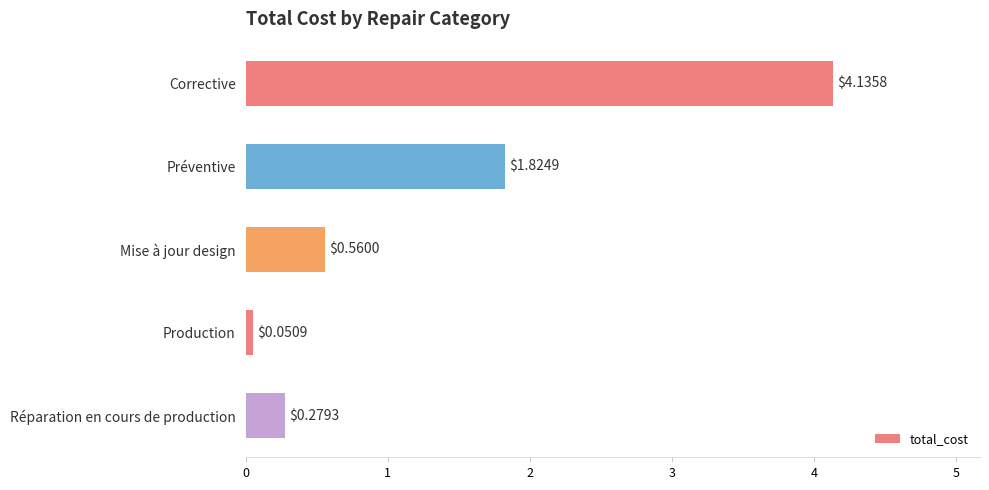

What is the label of the 5th bar from the bottom?

Corrective